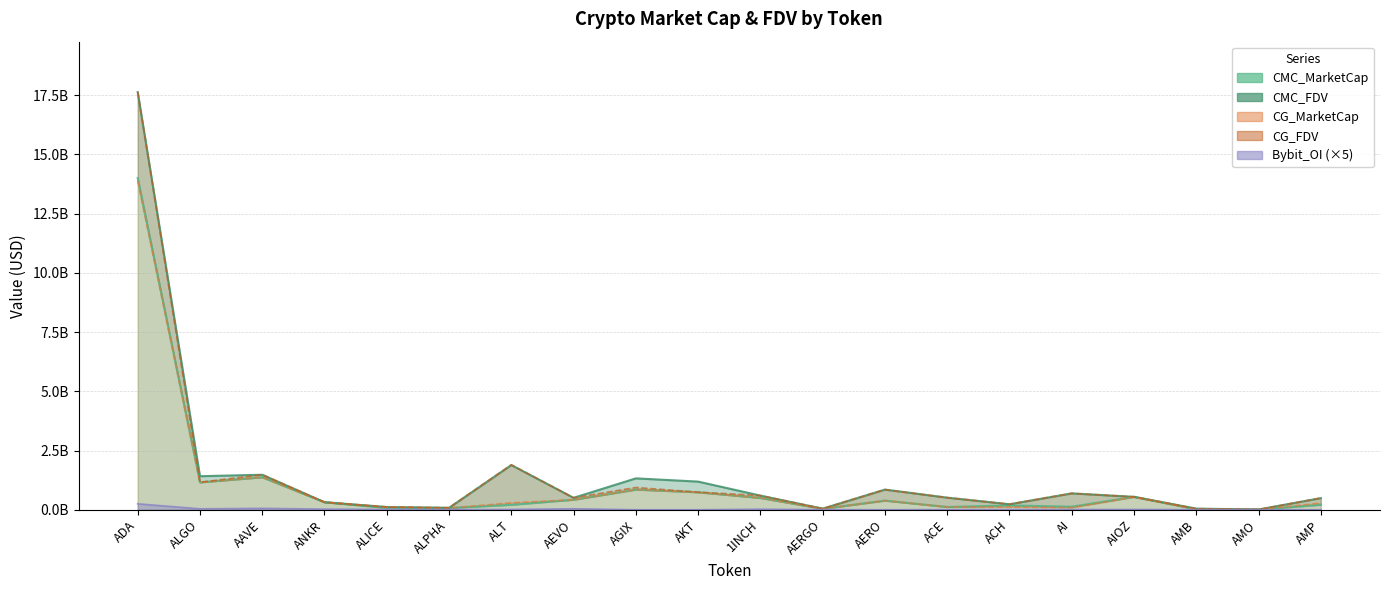

At which category does CMC_MarketCap reach its first local peak?

AAVE